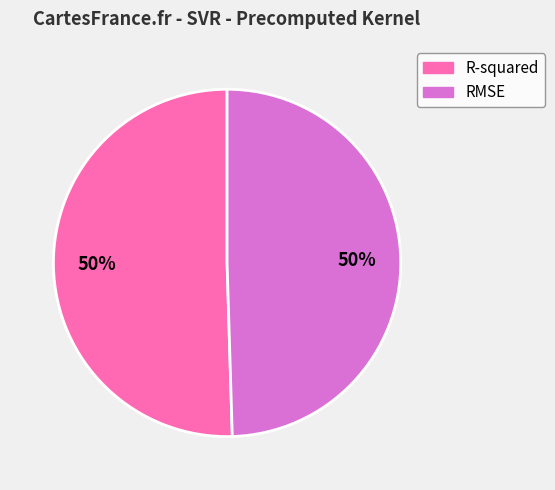

Combined, do RMSE and R-squared account for over 50%?

Yes